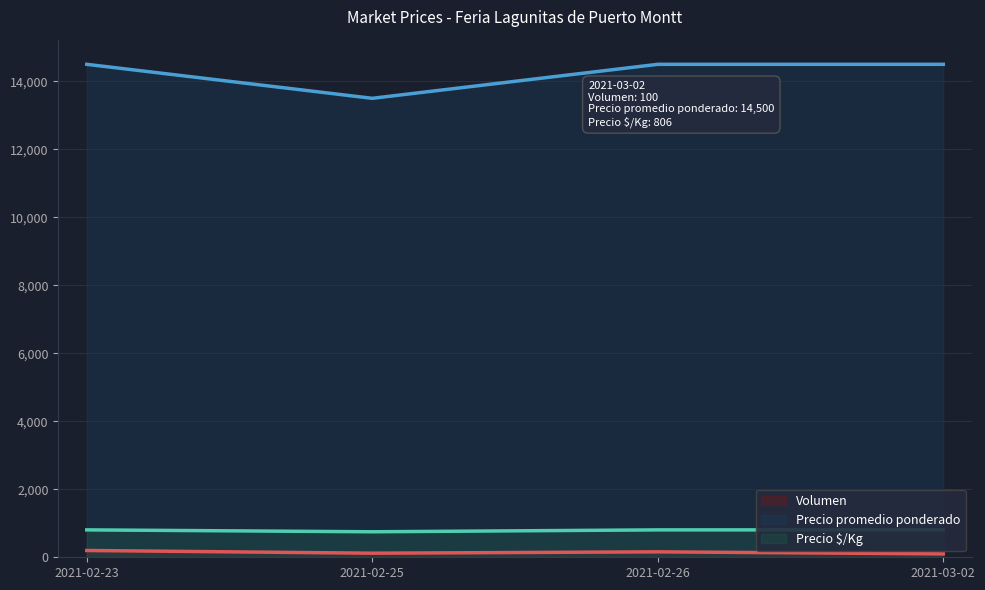

True or false: Volumen and Precio promedio ponderado intersect in this chart.

False